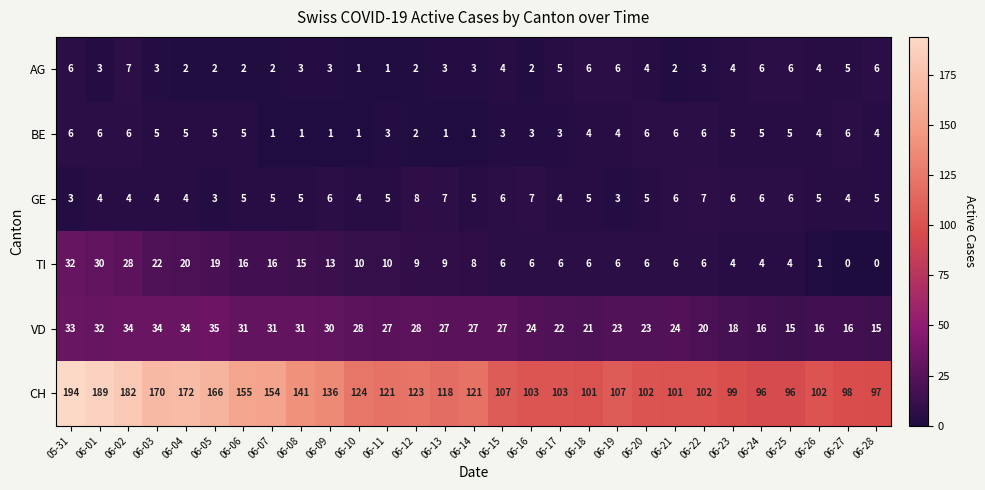

At which category is the sum across all series the highest?

05-31